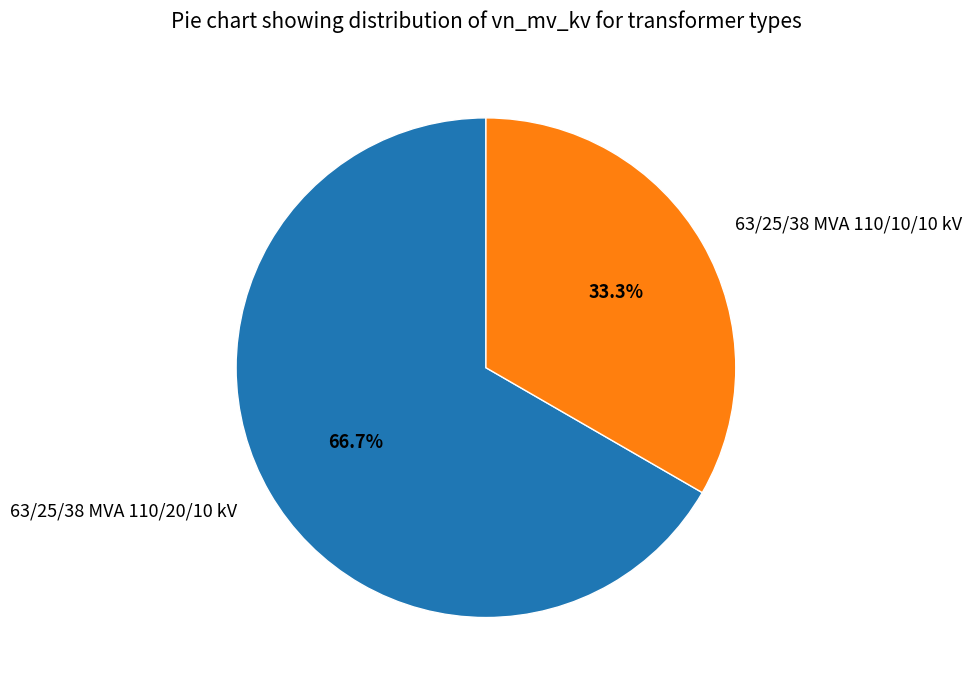

To the nearest percent, what percentage of the pie is 63/25/38 MVA 110/20/10 kV?

67%